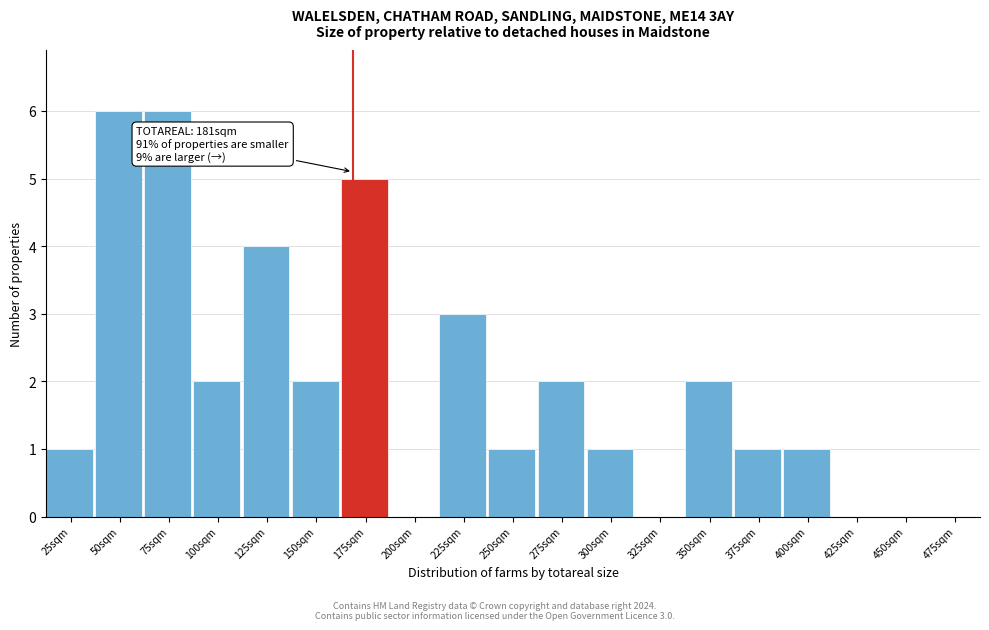

Reading left to right, list all the values displayed in this chart.

25sqm=1	50sqm=6	75sqm=6	100sqm=2	125sqm=4	150sqm=2	175sqm=5	200sqm=0	225sqm=3	250sqm=1	275sqm=2	300sqm=1	325sqm=0	350sqm=2	375sqm=1	400sqm=1	425sqm=0	450sqm=0	475sqm=0